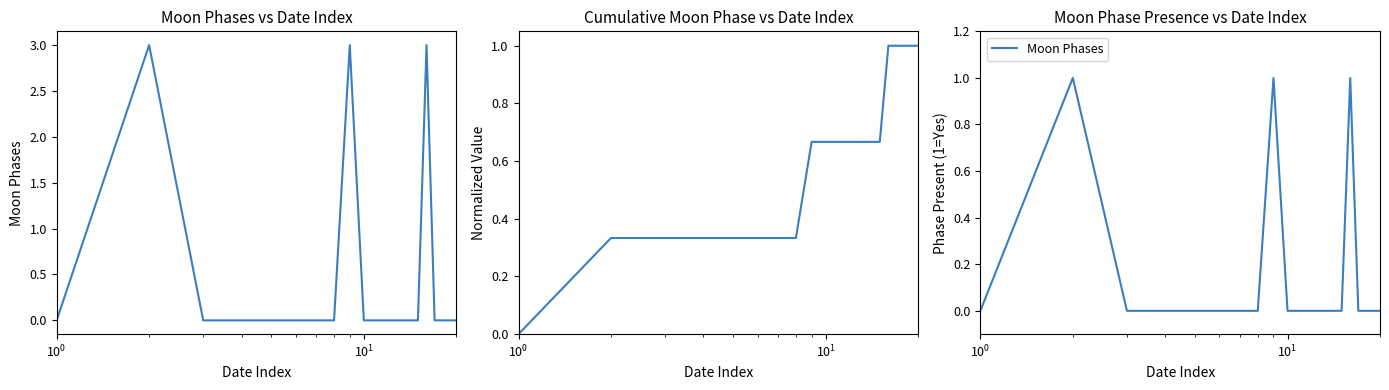

Is it true that Moon Phases equals 0.5 at 5?

False